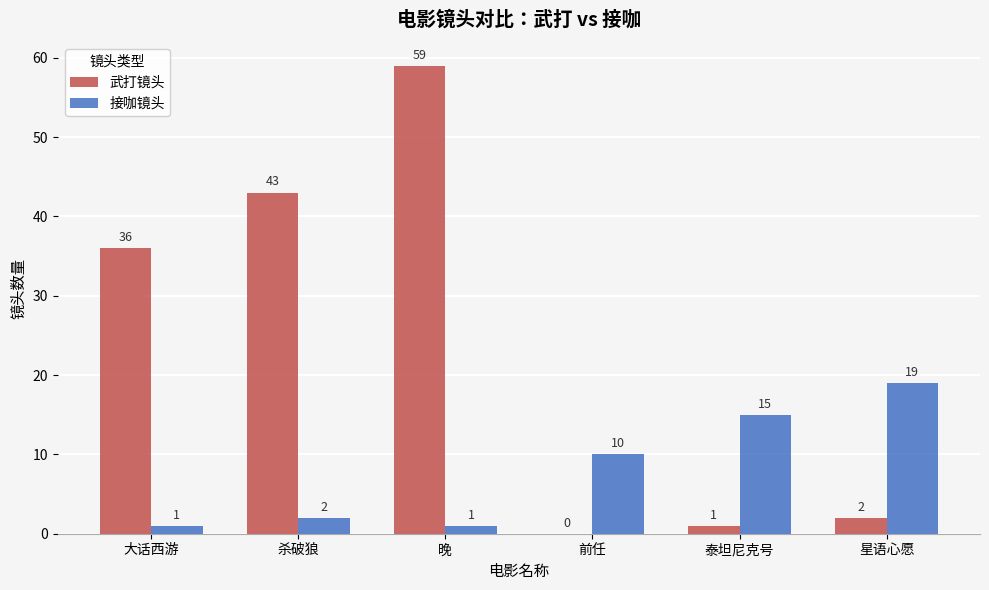

What is the difference between the 接咖镜头 values at 大话西游 and 星语心愿?

18